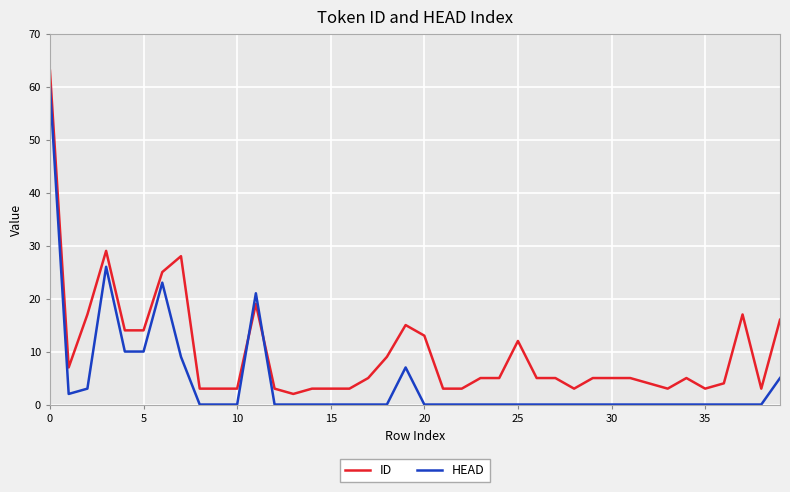

Is this an area chart (filled region under the line)?

No